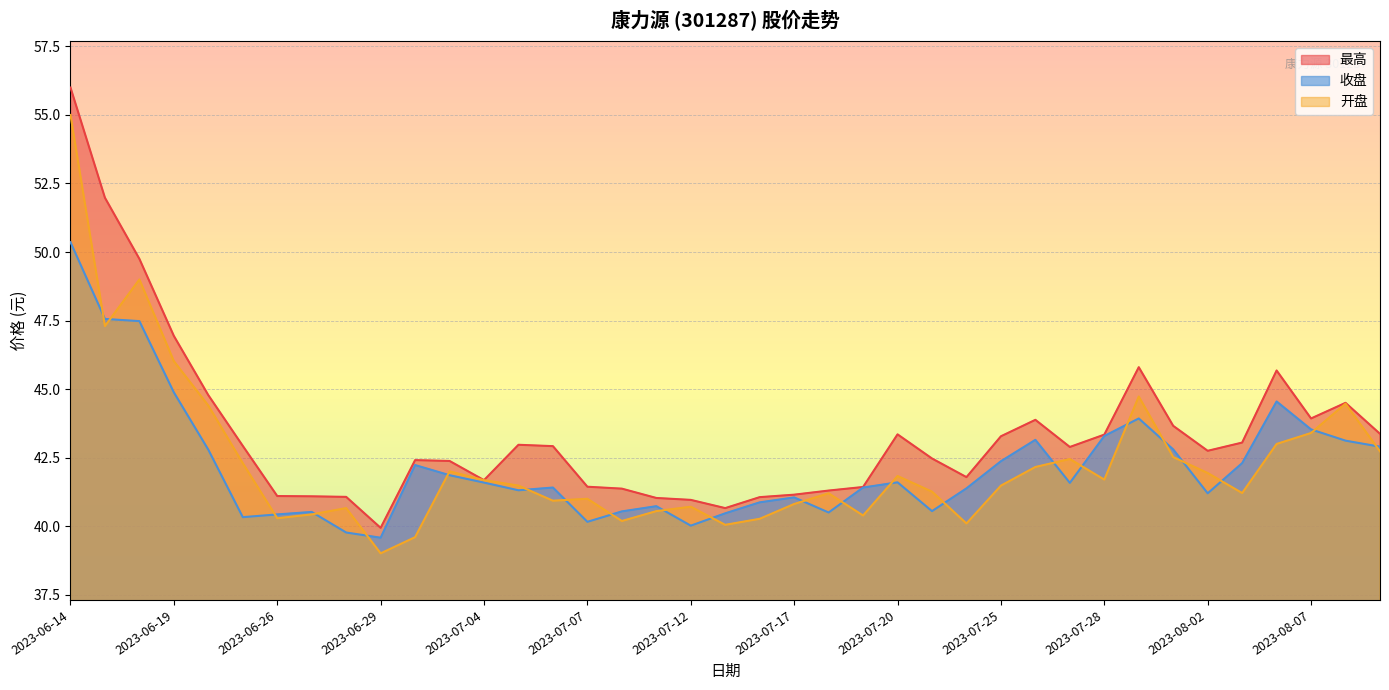

Reading right to left, what are all the values shown in this chart?

最高: 2023-08-09=43.4	2023-08-08=44.5	2023-08-07=43.9	2023-08-04=45.7	2023-08-03=43.0	2023-08-02=42.8	2023-08-01=43.7	2023-07-31=45.8	2023-07-28=43.3	2023-07-27=42.9	2023-07-26=43.9	2023-07-25=43.3	2023-07-24=41.8	2023-07-21=42.5	2023-07-20=43.4	2023-07-19=41.4	2023-07-18=41.3	2023-07-17=41.1	2023-07-14=41.1	2023-07-13=40.7	2023-07-12=41.0	2023-07-11=41.0	2023-07-10=41.4	2023-07-07=41.4	2023-07-06=42.9	2023-07-05=43.0	2023-07-04=41.7	2023-07-03=42.4	2023-06-30=42.4	2023-06-29=39.9	2023-06-28=41.1	2023-06-27=41.1	2023-06-26=41.1	2023-06-21=42.9	2023-06-20=44.8	2023-06-19=46.9	2023-06-16=49.8	2023-06-15=52.0	2023-06-14=56.0
收盘: 2023-08-09=42.9	2023-08-08=43.1	2023-08-07=43.5	2023-08-04=44.5	2023-08-03=42.3	2023-08-02=41.2	2023-08-01=42.8	2023-07-31=43.9	2023-07-28=43.3	2023-07-27=41.6	2023-07-26=43.1	2023-07-25=42.4	2023-07-24=41.4	2023-07-21=40.5	2023-07-20=41.6	2023-07-19=41.4	2023-07-18=40.5	2023-07-17=41.0	2023-07-14=40.9	2023-07-13=40.5	2023-07-12=40.0	2023-07-11=40.7	2023-07-10=40.5	2023-07-07=40.2	2023-07-06=41.4	2023-07-05=41.3	2023-07-04=41.6	2023-07-03=41.9	2023-06-30=42.2	2023-06-29=39.6	2023-06-28=39.8	2023-06-27=40.5	2023-06-26=40.4	2023-06-21=40.3	2023-06-20=42.8	2023-06-19=44.9	2023-06-16=47.5	2023-06-15=47.6	2023-06-14=50.4
开盘: 2023-08-09=42.7	2023-08-08=44.5	2023-08-07=43.4	2023-08-04=43.0	2023-08-03=41.2	2023-08-02=41.9	2023-08-01=42.5	2023-07-31=44.7	2023-07-28=41.7	2023-07-27=42.5	2023-07-26=42.2	2023-07-25=41.5	2023-07-24=40.1	2023-07-21=41.3	2023-07-20=41.8	2023-07-19=40.4	2023-07-18=41.2	2023-07-17=40.8	2023-07-14=40.3	2023-07-13=40.0	2023-07-12=40.7	2023-07-11=40.5	2023-07-10=40.2	2023-07-07=41.0	2023-07-06=40.9	2023-07-05=41.5	2023-07-04=41.7	2023-07-03=42.0	2023-06-30=39.6	2023-06-29=39.0	2023-06-28=40.7	2023-06-27=40.4	2023-06-26=40.3	2023-06-21=42.3	2023-06-20=44.4	2023-06-19=46.0	2023-06-16=49.0	2023-06-15=47.3	2023-06-14=55.0